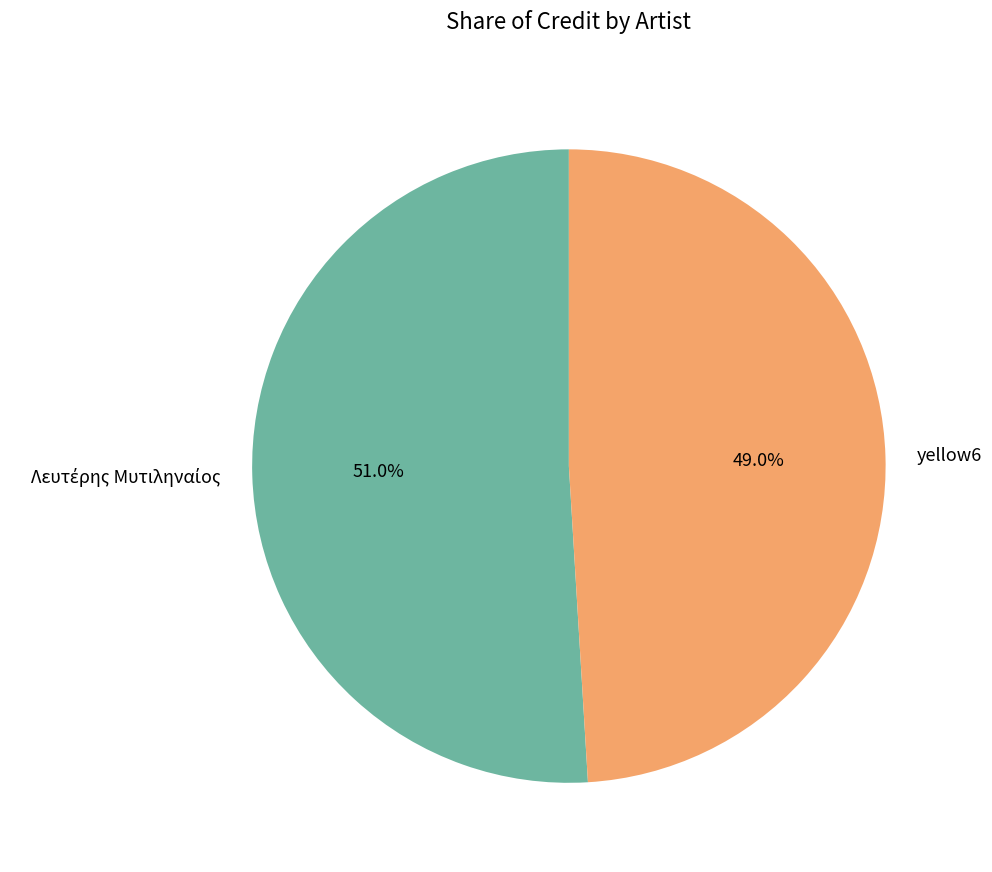

What percentage is NOT represented by yellow6?

51.0%